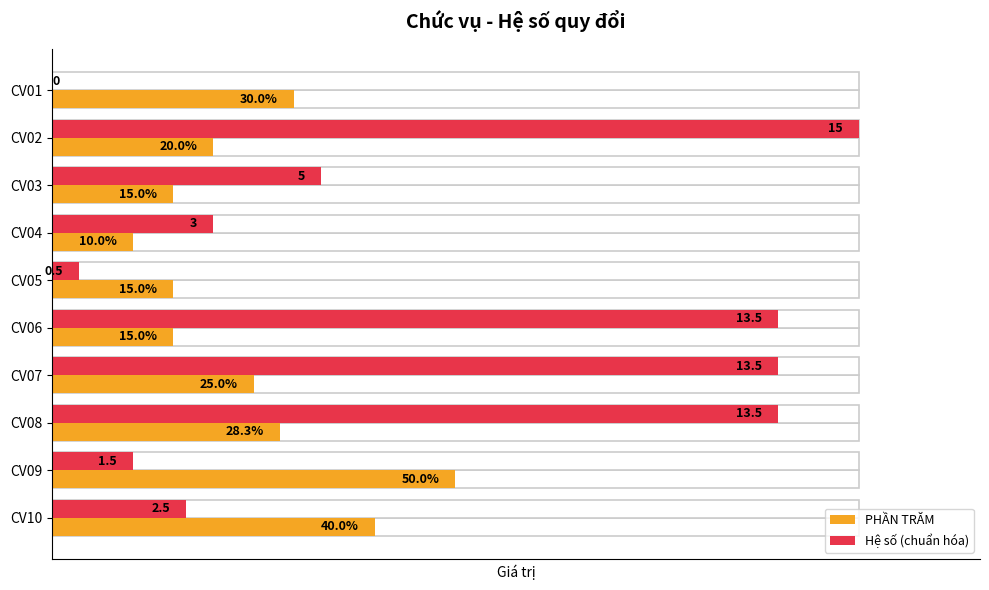

The value of Hệ số (chuẩn hóa) at CV01 is 0.7. True or false?

False